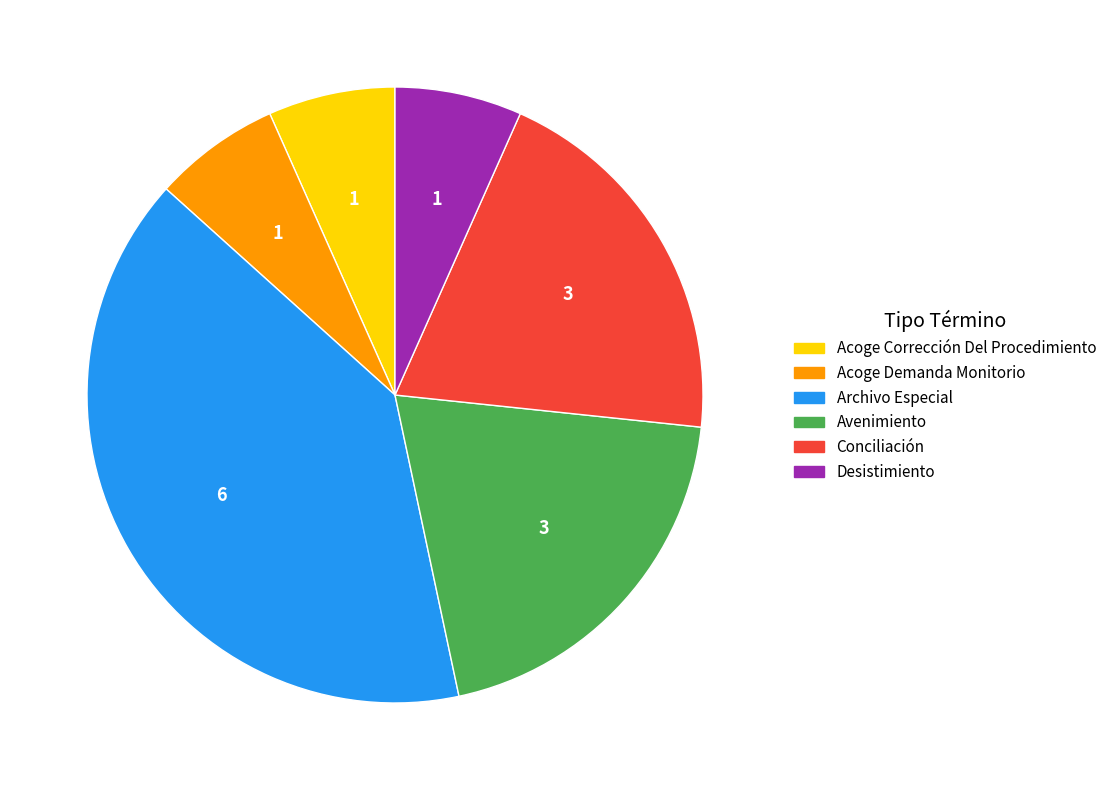

Is there any slice that represents more than half of the pie?

No